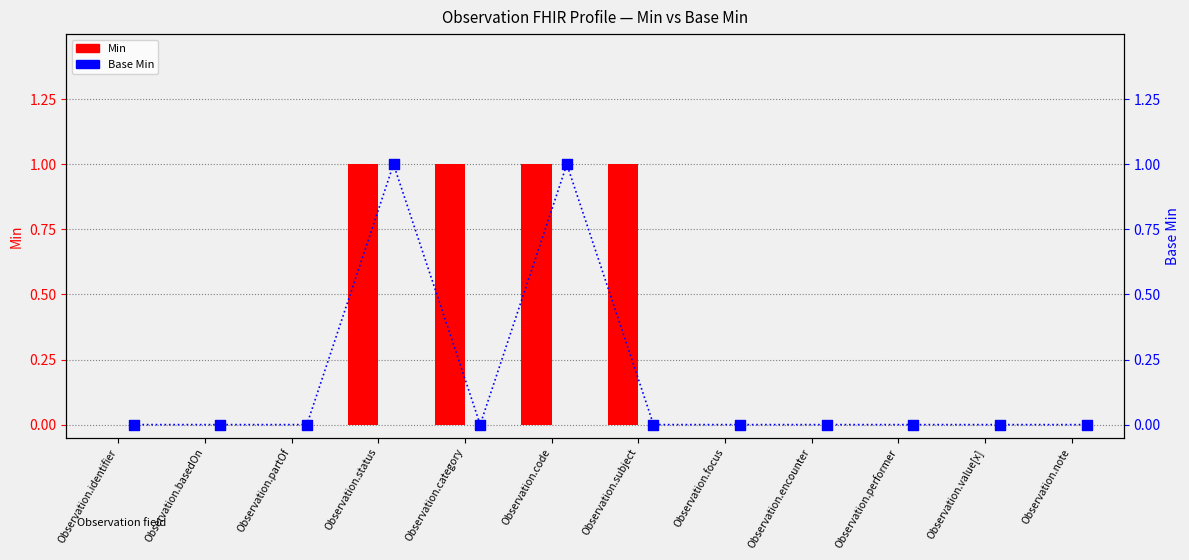

At how many categories does at least one series exceed 0?

4